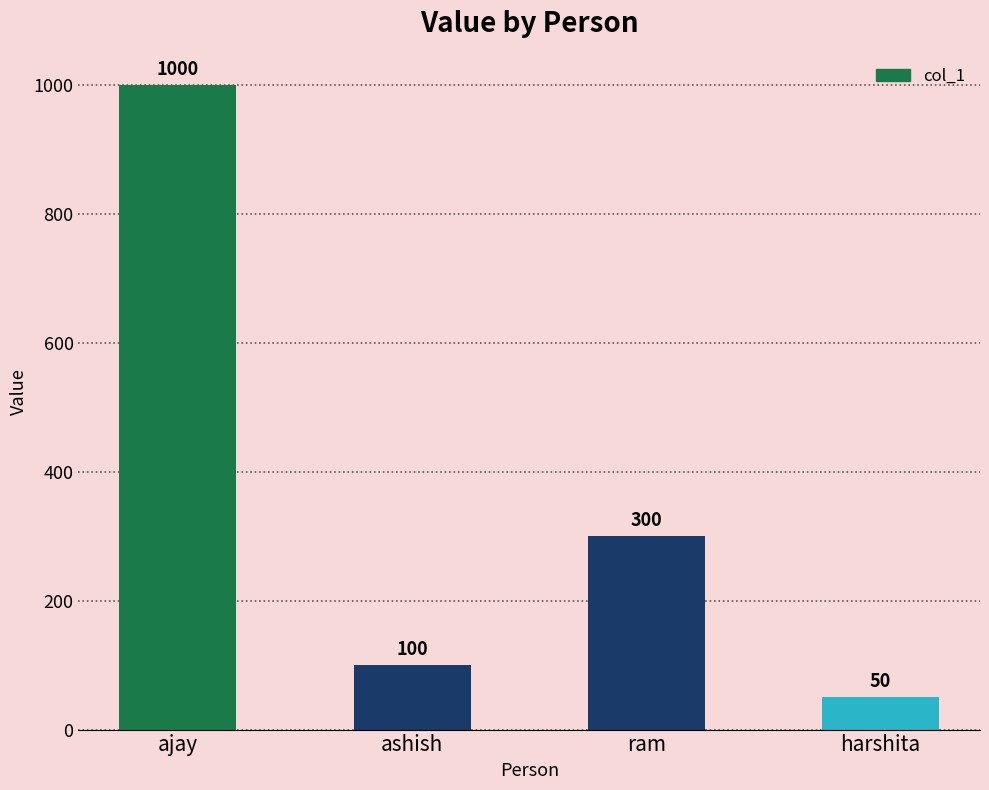

What is the minimum value shown in the chart?

50